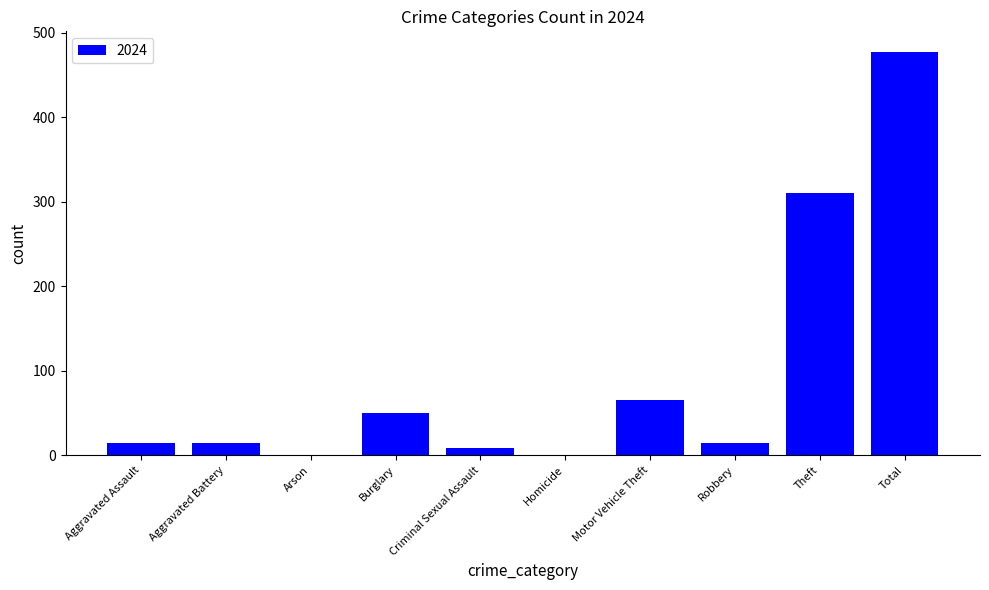

What is the change in value from Aggravated Assault to Homicide?

-15